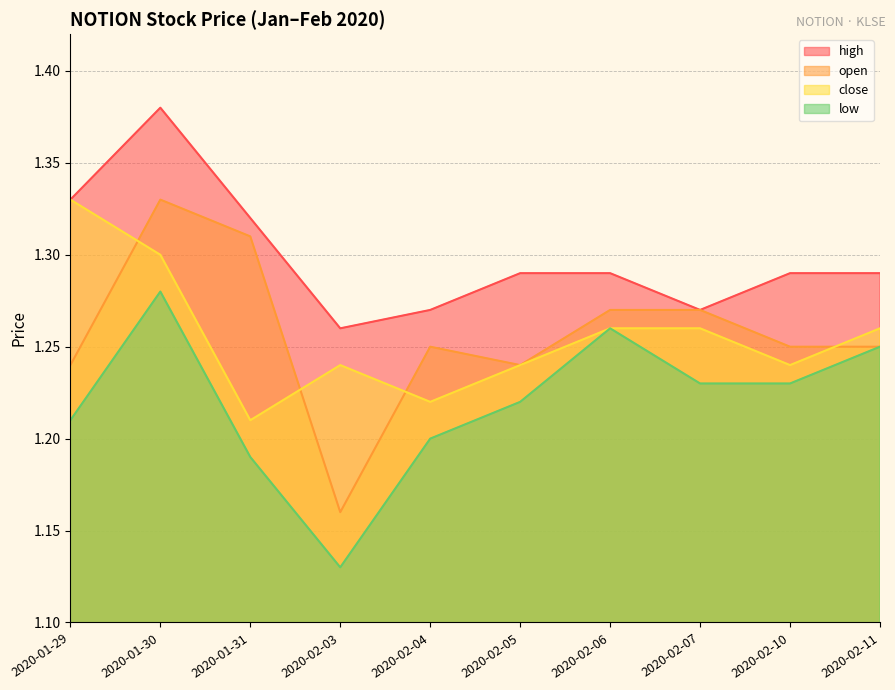

What is the minimum value shown in the chart?

1.1